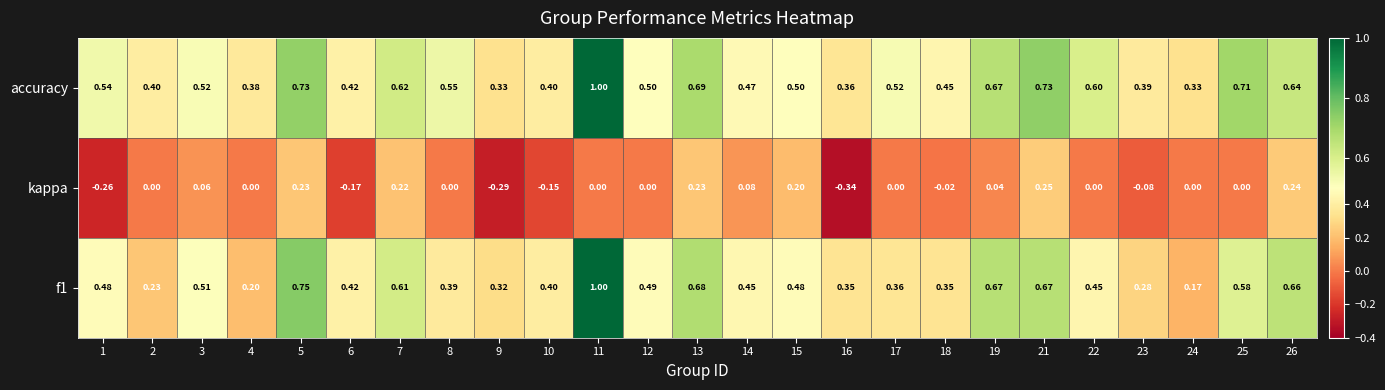

Which series has the largest total across all categories?

accuracy